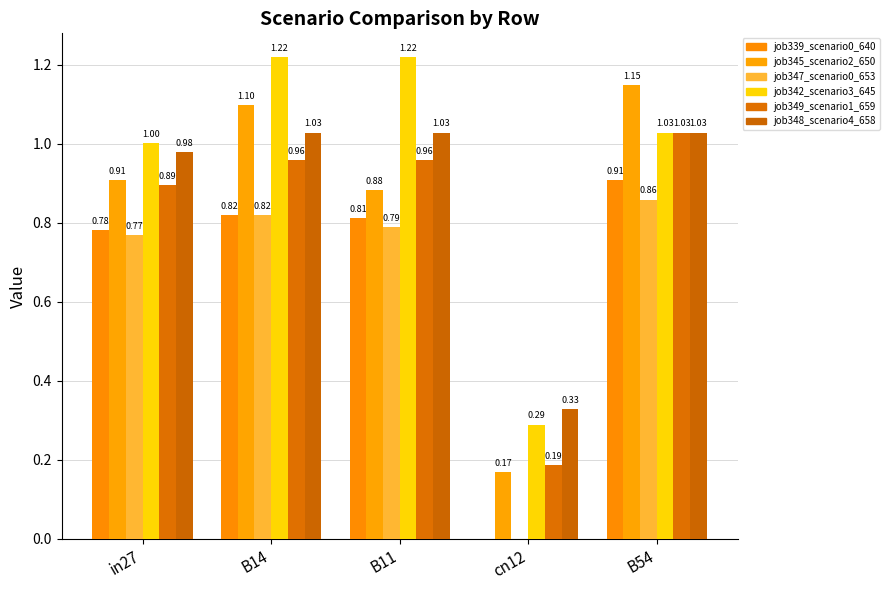

How many data points does each series have?

5